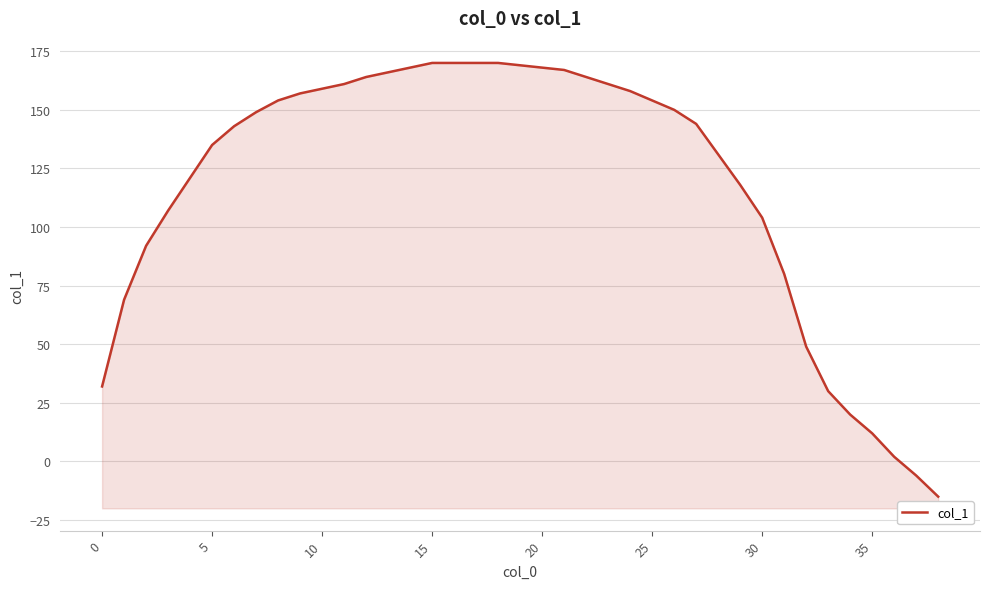

How many series are shown in this chart?

1